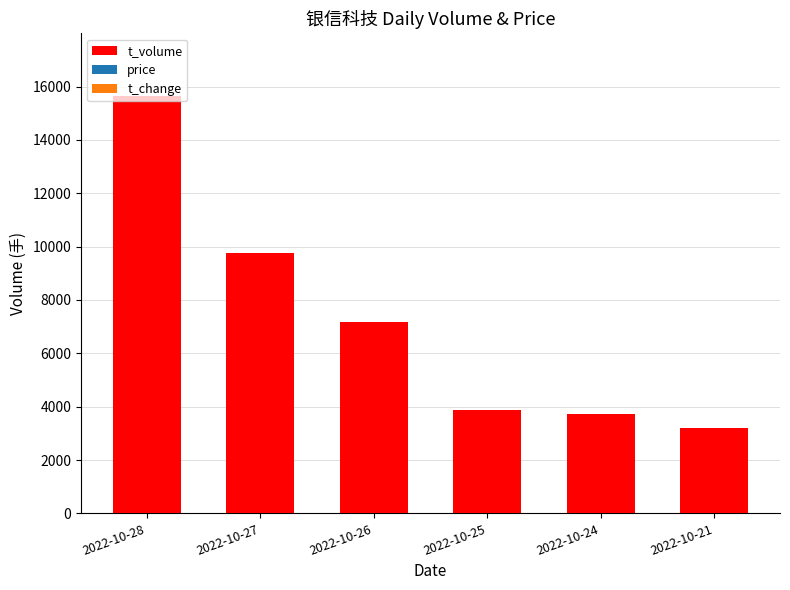

Which category has the lowest value across all series?

2022-10-21